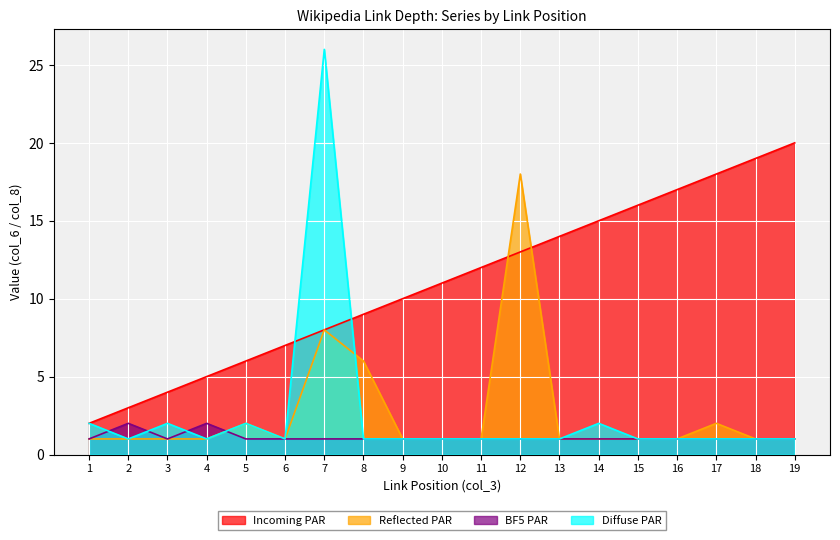

Where does the Incoming PAR series first go above 11?

11